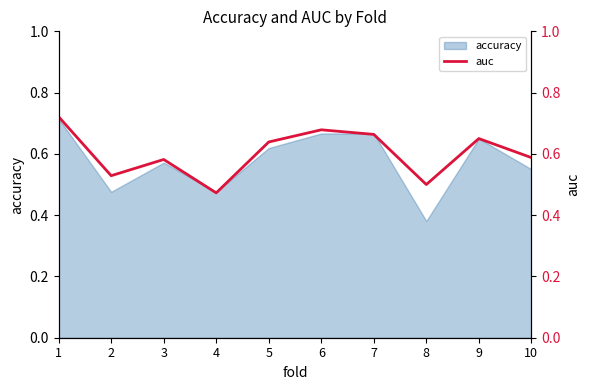

At which label is accuracy closest to 0?

8